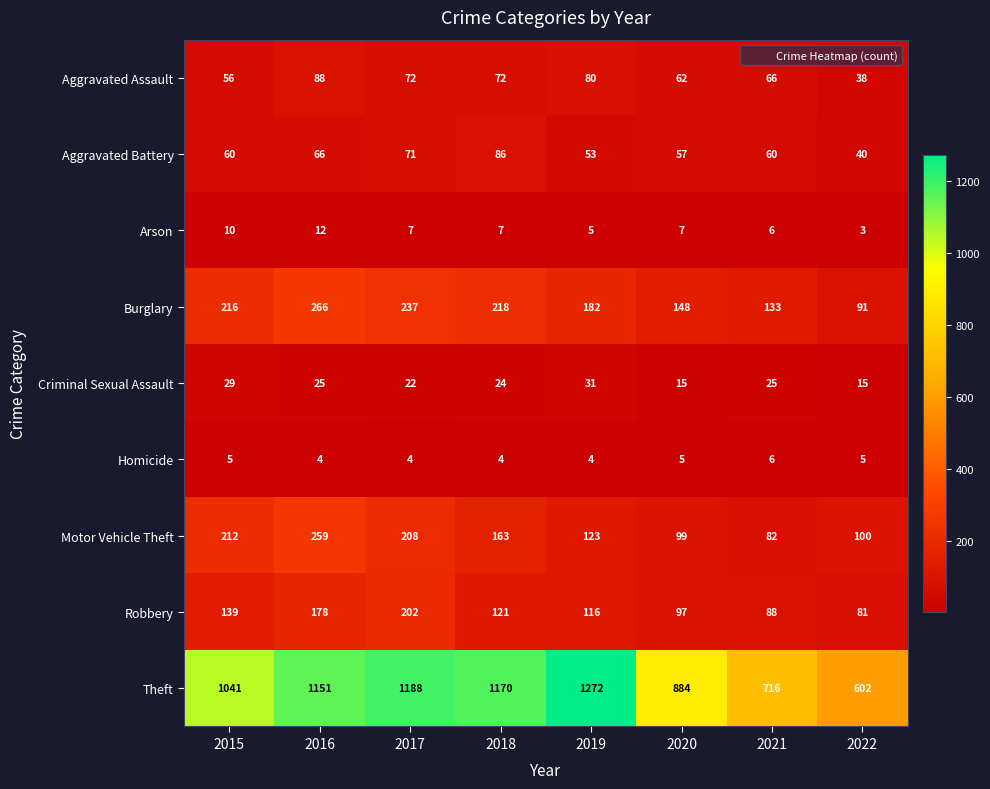

How many series are shown in this chart?

9